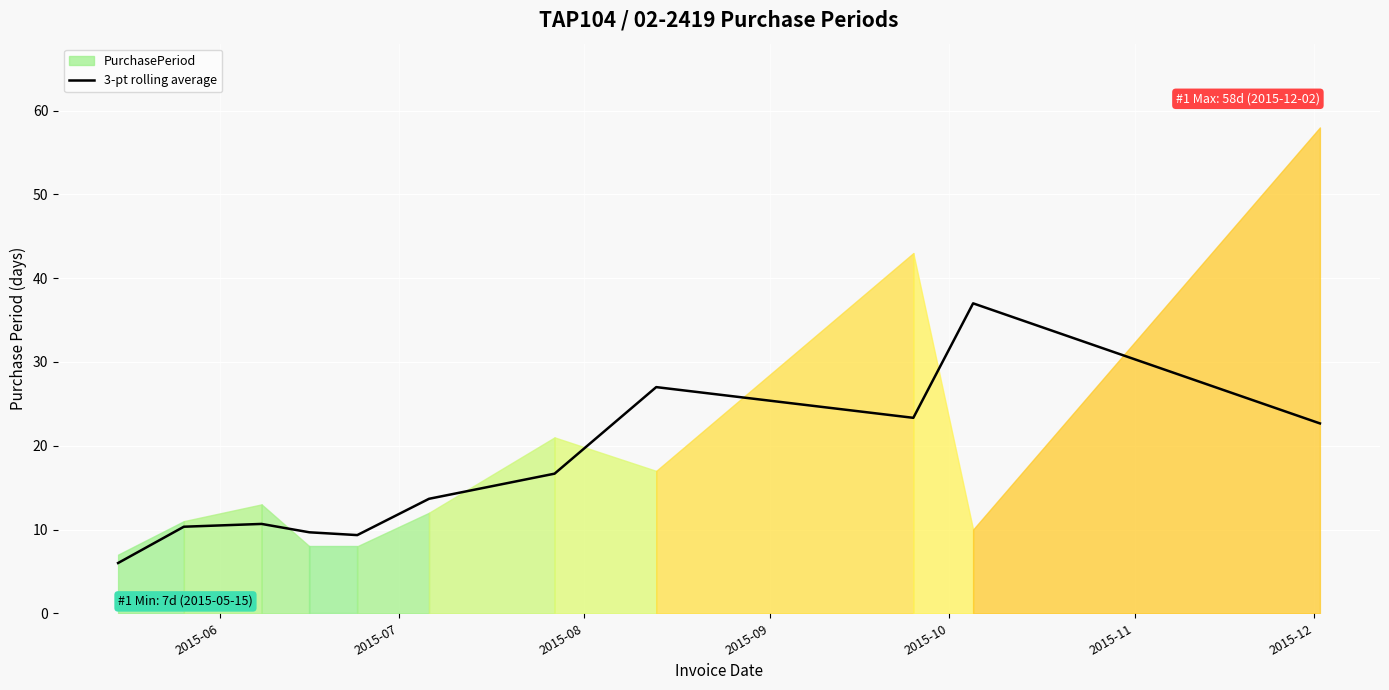

What is the sum of all values?

186.3